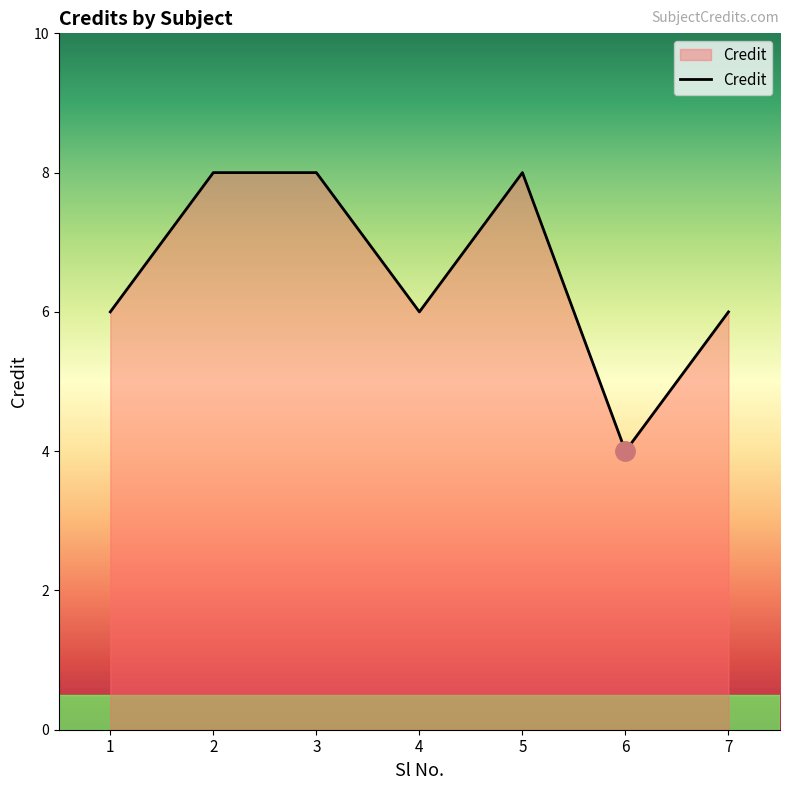

The chart shows a value of 8 at 4. True or false?

False